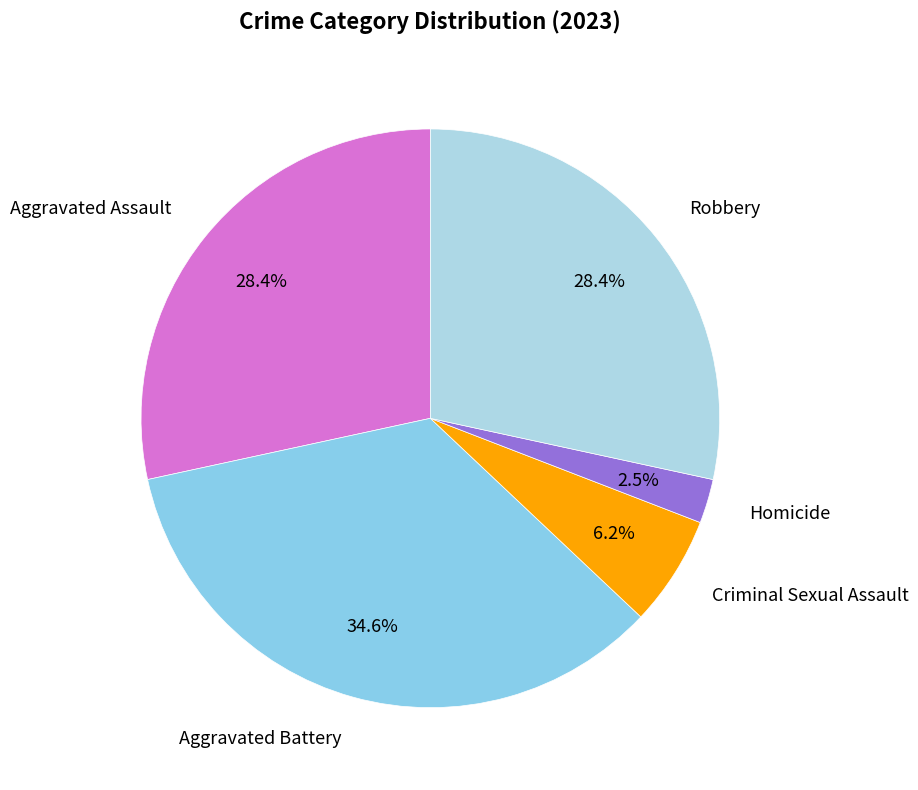

What is the largest slice in the pie chart?

Aggravated Battery